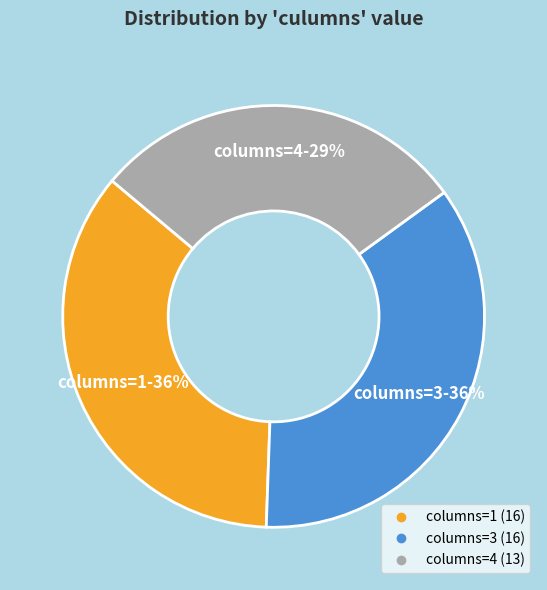

How many segments does this pie chart have?

3